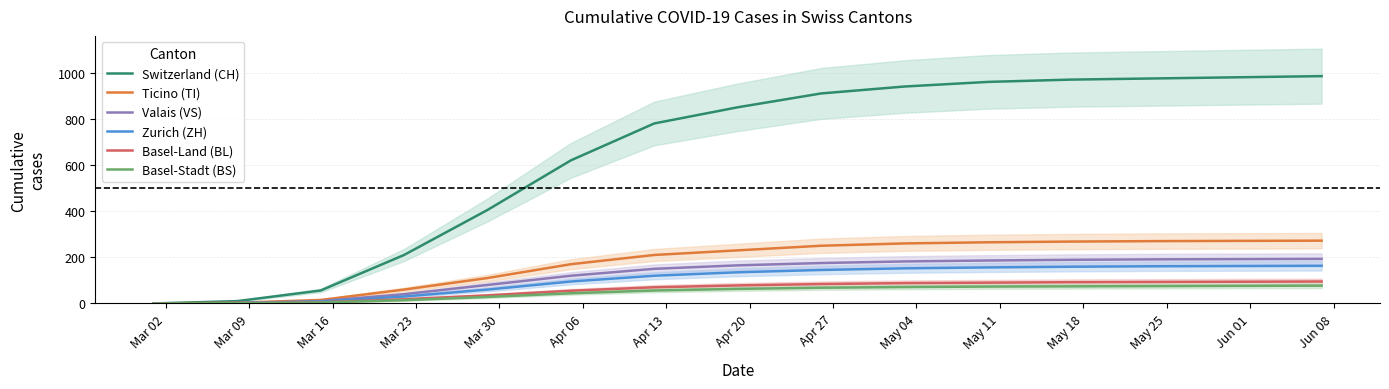

What is the average value of the Valais (VS) series?

125